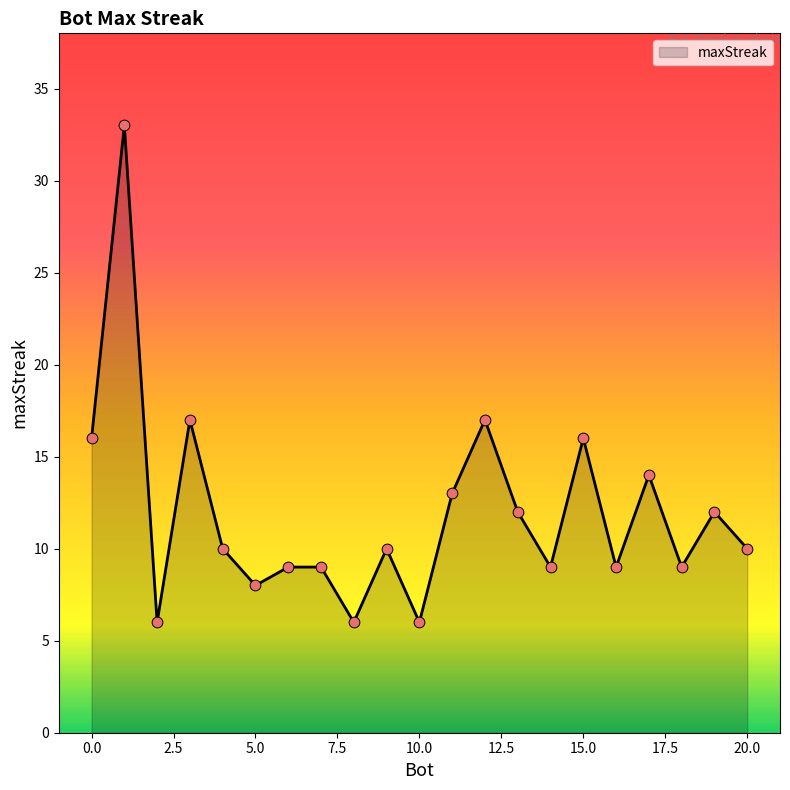

What is the difference between the maximum and minimum values?

27